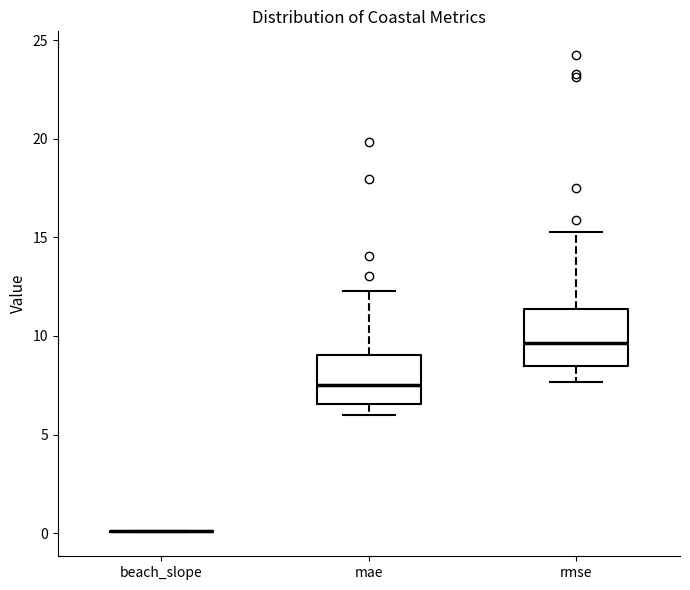

Reading left to right, read every box against the y-axis: the position of its median line, the range the box covers, and the ends of its whiskers. The values are not printed on the chart, so give them approximately, as read against the axis.

beach_slope: box collapsed to a line at 0.0, whiskers 0.0 to 0.0
mae: median 7.5, box 6.5 to 9.0, whiskers 6.0 to 12.5
rmse: median 9.5, box 8.5 to 11.5, whiskers 7.5 to 15.0